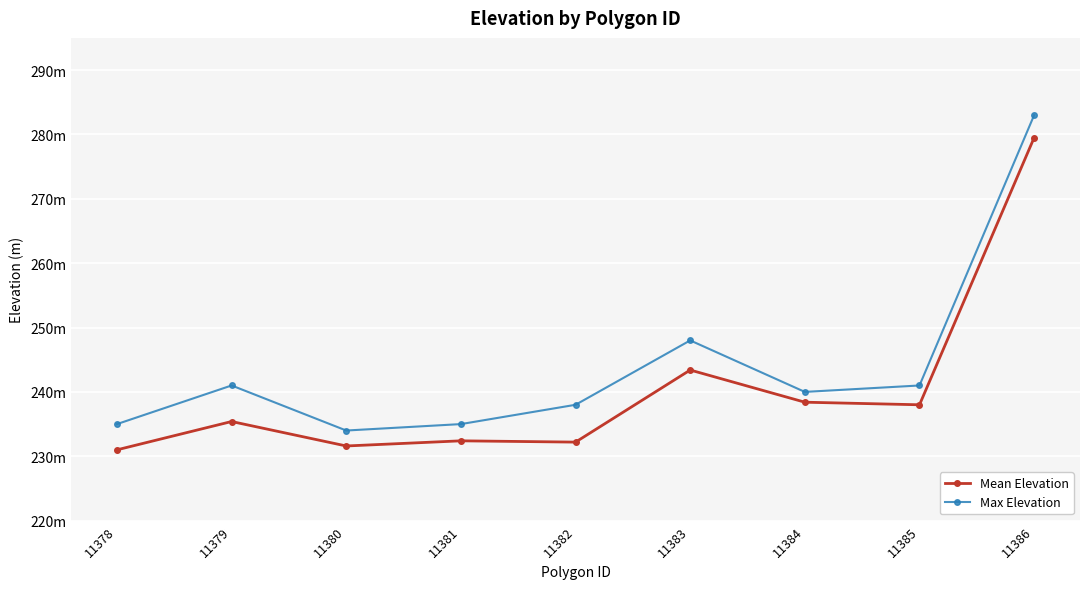

Is this an area chart (filled region under the line)?

No